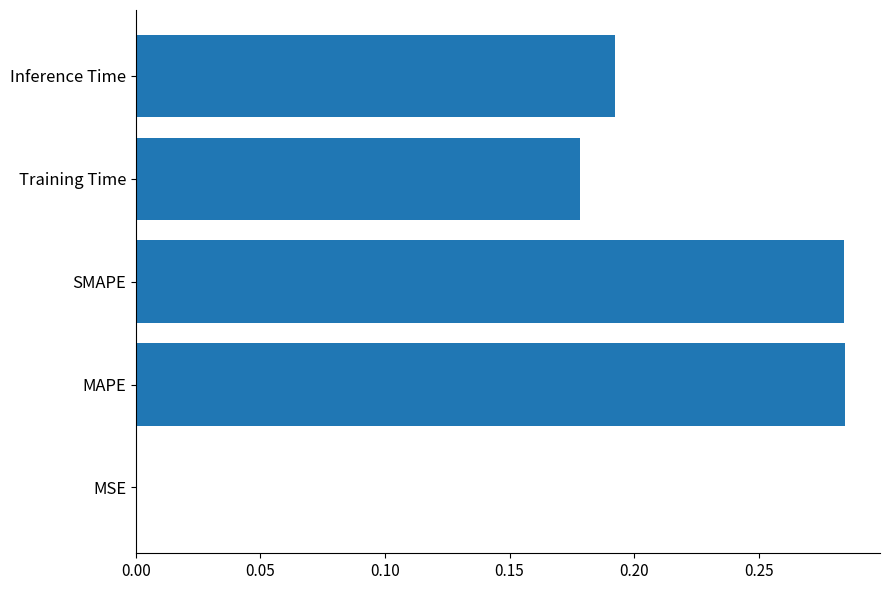

The value at SMAPE is 0.4. True or false?

False